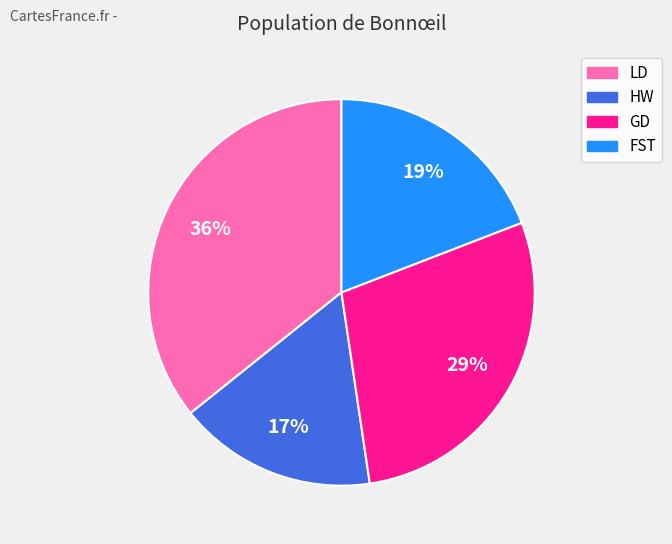

Is it true that HW is 17% of the pie?

True